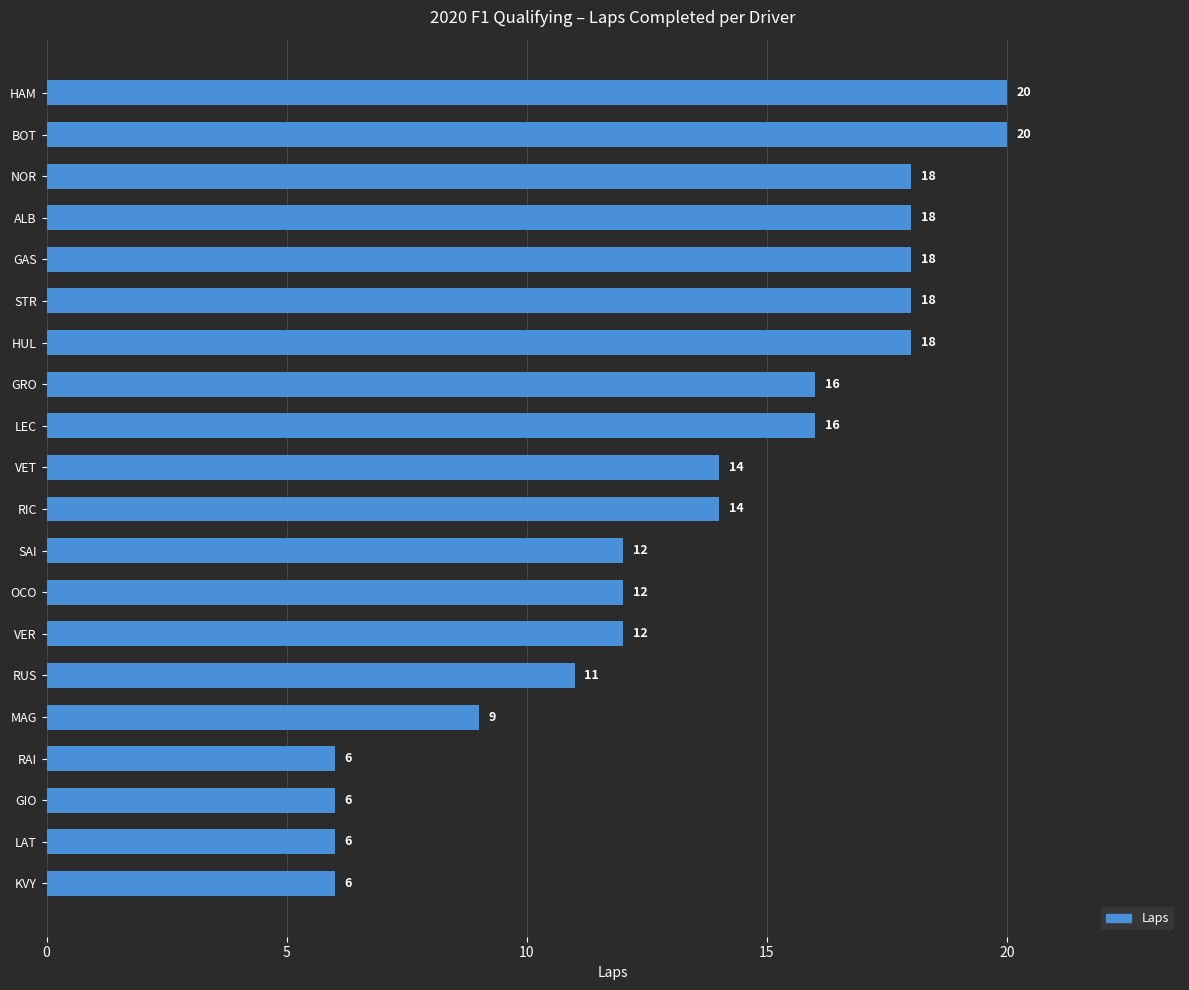

Reading top to bottom, what are all the values shown in this chart?

HAM=20	BOT=20	NOR=18	ALB=18	GAS=18	STR=18	HUL=18	GRO=16	LEC=16	VET=14	RIC=14	SAI=12	OCO=12	VER=12	RUS=11	MAG=9	RAI=6	GIO=6	LAT=6	KVY=6